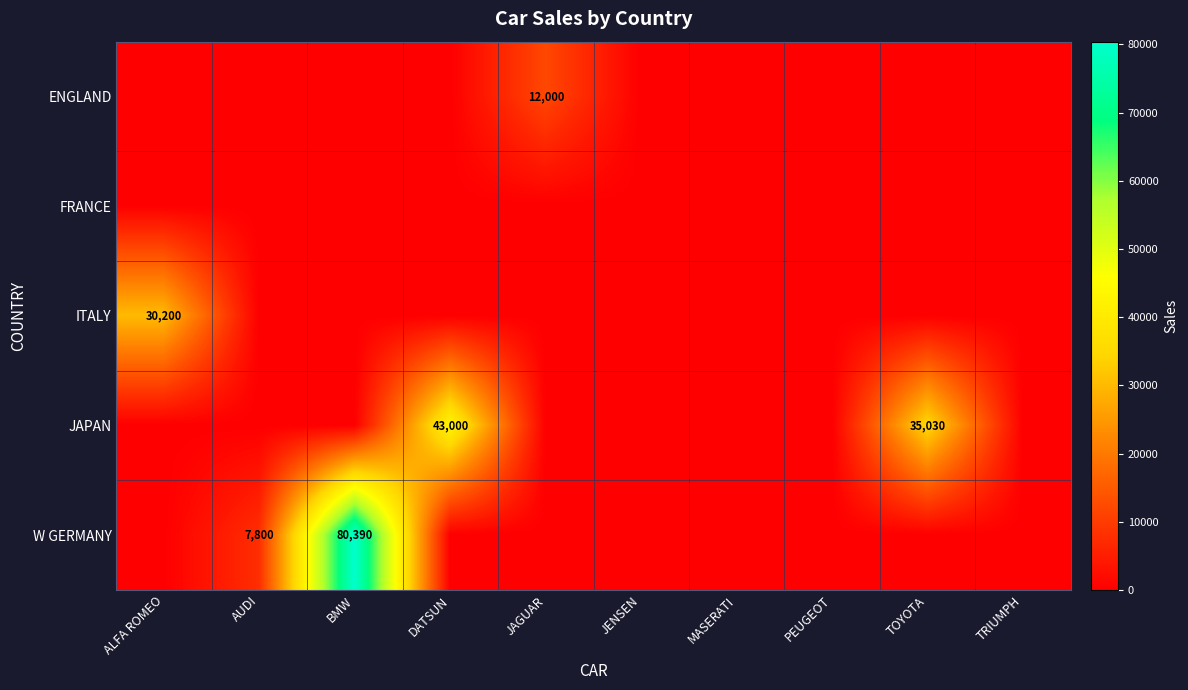

Between BMW and TRIUMPH, which is larger?

BMW